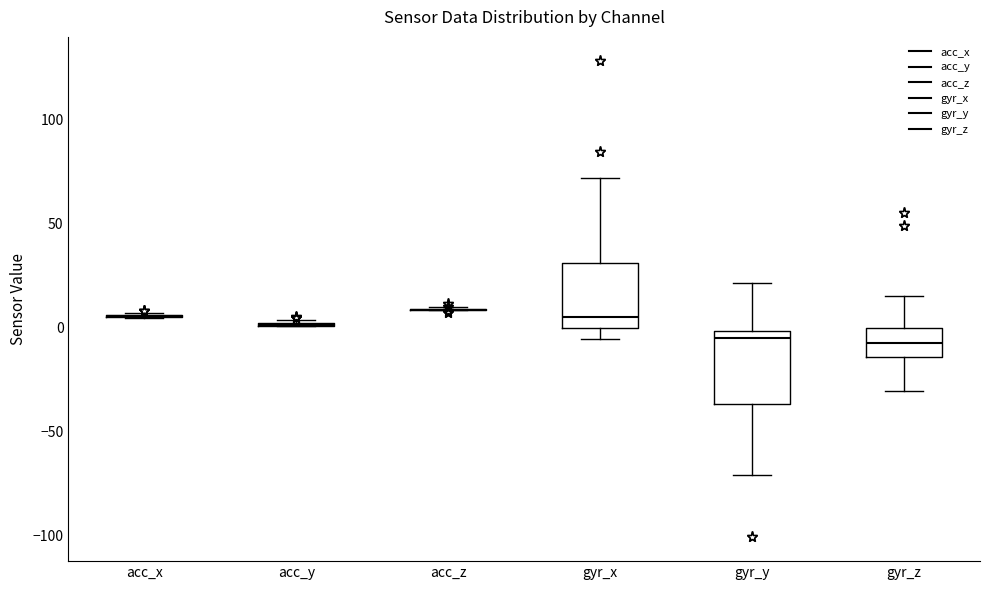

Reading left to right, read every box against the y-axis: the position of its median line, the range the box covers, and the ends of its whiskers. The values are not printed on the chart, so give them approximately, as read against the axis.

acc_x: box collapsed to a line at 5, whiskers 5 to 5
acc_y: box collapsed to a line at 0, whiskers 0 to 5
acc_z: box collapsed to a line at 10, whiskers 10 to 10
gyr_x: median 5, box 0 to 30, whiskers -5 to 70
gyr_y: median -5, box -35 to 0, whiskers -70 to 20
gyr_z: median -5, box -15 to 0, whiskers -30 to 15